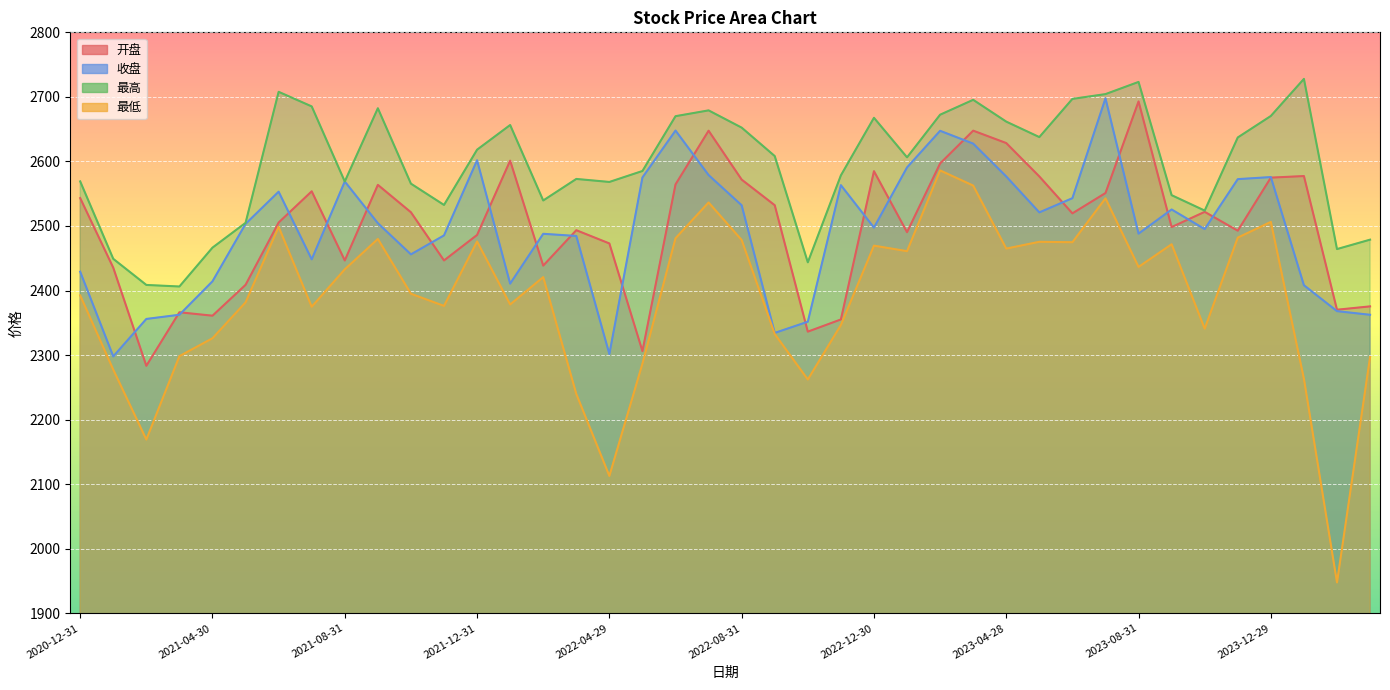

Reading left to right, transcribe all the data shown in this chart.

开盘: 2020-12-31=2543.2	2021-01-29=2435.4	2021-02-26=2283.4	2021-03-31=2366.3	2021-04-30=2361.0	2021-05-31=2408.8	2021-06-30=2505.3	2021-07-30=2553.7	2021-08-31=2446.6	2021-09-30=2563.7	2021-10-29=2521.2	2021-11-30=2446.6	2021-12-31=2486.1	2022-01-28=2601.2	2022-02-28=2438.6	2022-03-31=2493.5	2022-04-29=2473.0	2022-05-31=2306.2	2022-06-30=2564.4	2022-07-29=2647.6	2022-08-31=2571.8	2022-09-30=2532.2	2022-10-31=2336.3	2022-11-30=2355.2	2022-12-30=2584.9	2023-01-31=2490.4	2023-02-28=2596.8	2023-03-31=2647.7	2023-04-28=2628.4	2023-05-31=2576.7	2023-06-30=2519.6	2023-07-31=2551.0	2023-08-31=2693.0	2023-09-28=2498.3	2023-10-31=2521.9	2023-11-30=2492.7	2023-12-29=2574.9	2024-01-31=2577.3	2024-02-29=2370.3	2024-03-29=2375.5
收盘: 2020-12-31=2429.2	2021-01-29=2297.9	2021-02-26=2356.0	2021-03-31=2362.5	2021-04-30=2414.3	2021-05-31=2503.2	2021-06-30=2553.1	2021-07-30=2448.3	2021-08-31=2568.9	2021-09-30=2504.4	2021-10-29=2456.0	2021-11-30=2485.4	2021-12-31=2601.8	2022-01-28=2410.7	2022-02-28=2487.9	2022-03-31=2484.5	2022-04-29=2301.6	2022-05-31=2575.2	2022-06-30=2647.8	2022-07-29=2578.9	2022-08-31=2532.1	2022-09-30=2334.4	2022-10-31=2351.7	2022-11-30=2563.2	2022-12-30=2497.5	2023-01-31=2590.7	2023-02-28=2647.5	2023-03-31=2627.6	2023-04-28=2576.7	2023-05-31=2521.1	2023-06-30=2543.1	2023-07-31=2697.8	2023-08-31=2488.1	2023-09-28=2525.6	2023-10-31=2495.2	2023-11-30=2572.6	2023-12-29=2575.8	2024-01-31=2408.2	2024-02-29=2368.1	2024-03-29=2362.4
最高: 2020-12-31=2569.1	2021-01-29=2449.1	2021-02-26=2408.7	2021-03-31=2406.3	2021-04-30=2466.5	2021-05-31=2504.8	2021-06-30=2707.8	2021-07-30=2685.2	2021-08-31=2568.9	2021-09-30=2682.4	2021-10-29=2565.6	2021-11-30=2532.6	2021-12-31=2618.2	2022-01-28=2656.4	2022-02-28=2539.5	2022-03-31=2572.9	2022-04-29=2568.2	2022-05-31=2585.2	2022-06-30=2670.1	2022-07-29=2679.1	2022-08-31=2652.4	2022-09-30=2608.3	2022-10-31=2443.7	2022-11-30=2578.4	2022-12-30=2667.6	2023-01-31=2606.3	2023-02-28=2672.4	2023-03-31=2695.4	2023-04-28=2661.7	2023-05-31=2637.7	2023-06-30=2696.9	2023-07-31=2704.3	2023-08-31=2723.2	2023-09-28=2547.7	2023-10-31=2523.8	2023-11-30=2637.1	2023-12-29=2670.4	2024-01-31=2727.9	2024-02-29=2464.2	2024-03-29=2478.8
最低: 2020-12-31=2392.5	2021-01-29=2277.5	2021-02-26=2169.2	2021-03-31=2298.4	2021-04-30=2326.1	2021-05-31=2381.7	2021-06-30=2498.7	2021-07-30=2374.9	2021-08-31=2432.9	2021-09-30=2479.9	2021-10-29=2395.1	2021-11-30=2376.2	2021-12-31=2476.1	2022-01-28=2378.4	2022-02-28=2420.8	2022-03-31=2239.8	2022-04-29=2112.8	2022-05-31=2286.9	2022-06-30=2481.0	2022-07-29=2536.4	2022-08-31=2478.3	2022-09-30=2332.7	2022-10-31=2262.2	2022-11-30=2346.6	2022-12-30=2469.6	2023-01-31=2461.0	2023-02-28=2586.1	2023-03-31=2562.6	2023-04-28=2465.0	2023-05-31=2475.5	2023-06-30=2474.8	2023-07-31=2542.9	2023-08-31=2436.6	2023-09-28=2471.7	2023-10-31=2340.9	2023-11-30=2482.0	2023-12-29=2506.4	2024-01-31=2263.3	2024-02-29=1947.9	2024-03-29=2297.2